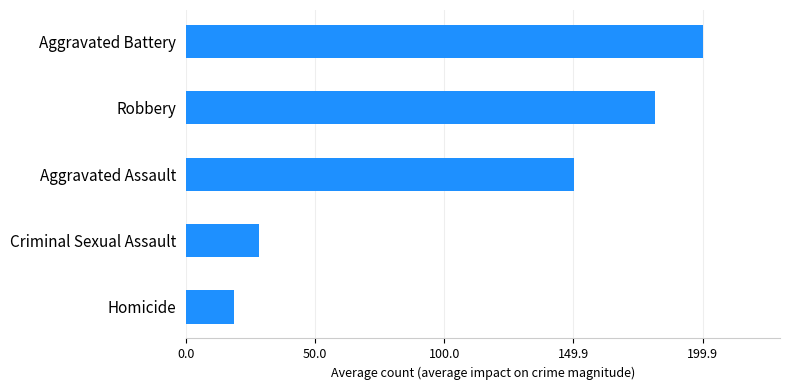

The value at Homicide is 18.7. True or false?

True